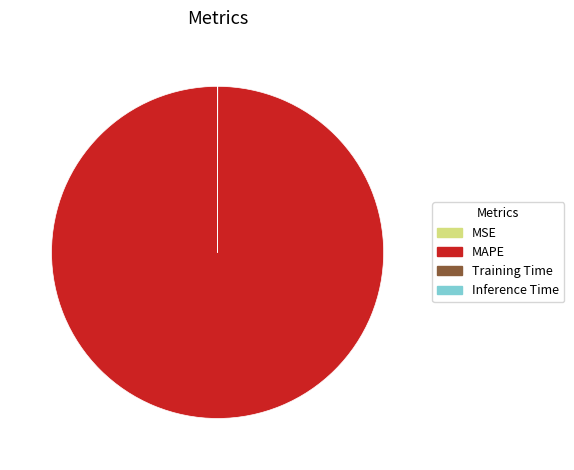

Which category accounts for the majority?

MAPE